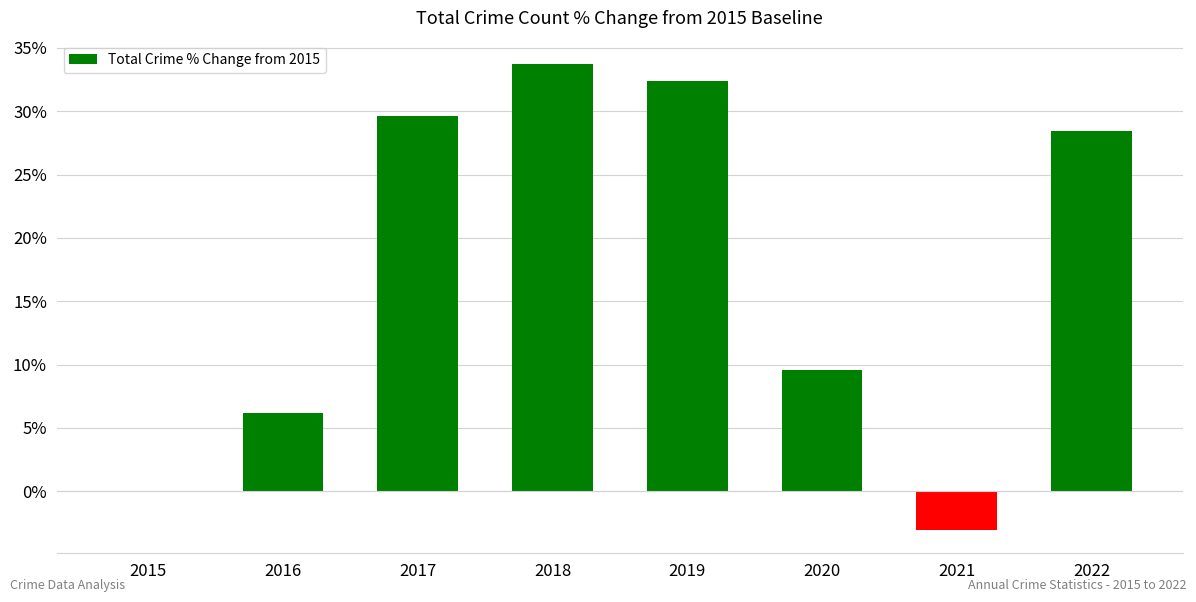

Between 2016 and 2020, which is larger?

2020